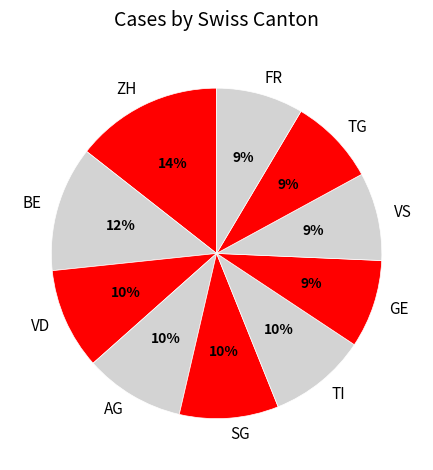

To the nearest percent, what is the average slice percentage?

10%